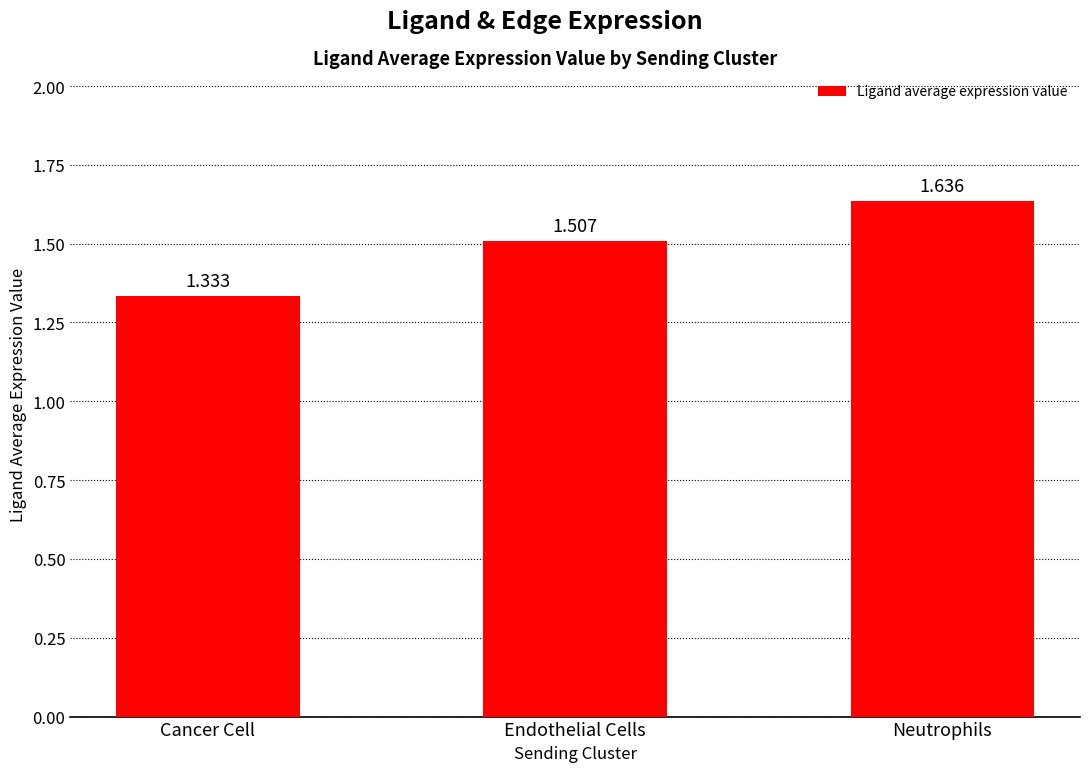

Does the chart contain any negative values?

No